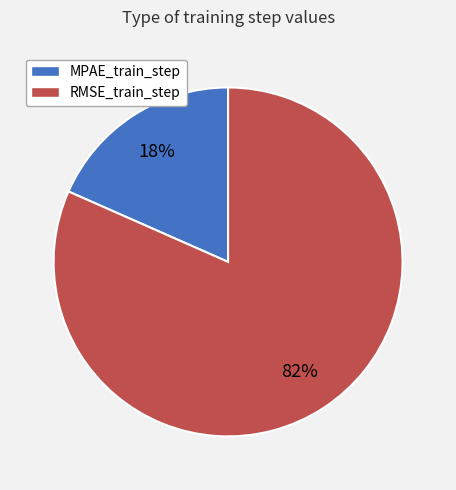

Combined, do MPAE_train_step and RMSE_train_step account for over 50%?

Yes